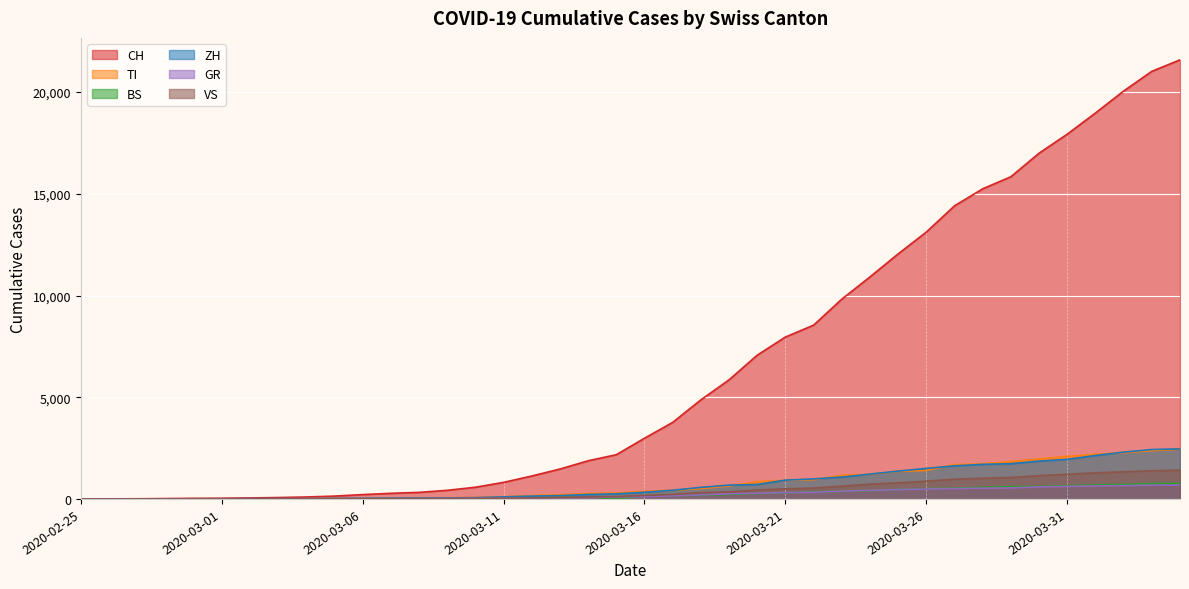

What position from the left is 2020-03-01?

6